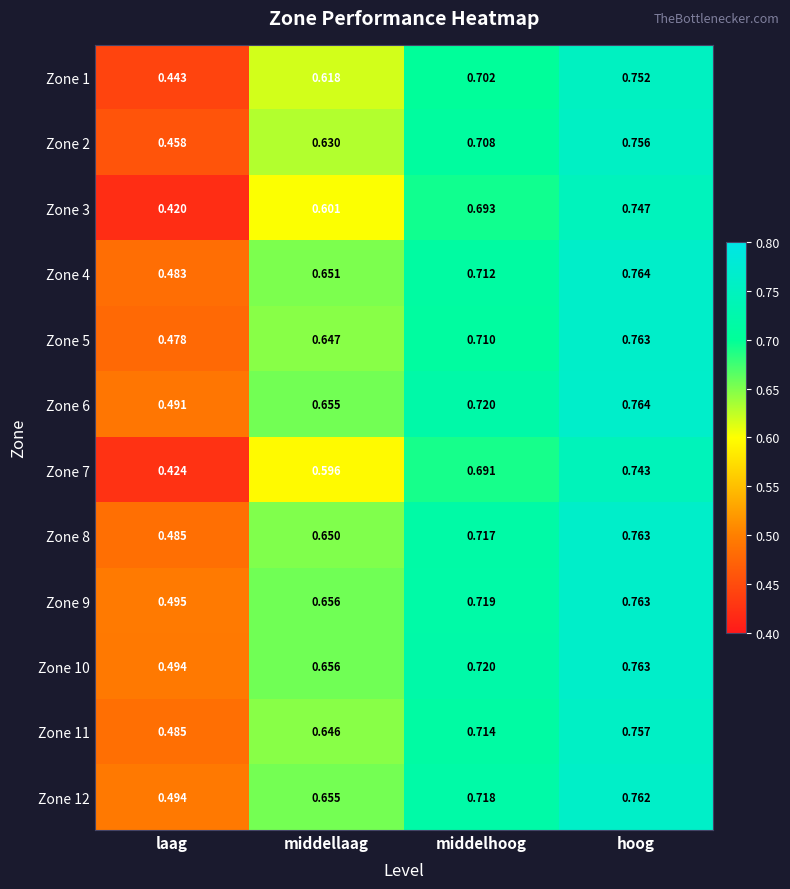

Is the value of Zone 10 at laag greater than the value of Zone 12 at hoog?

No